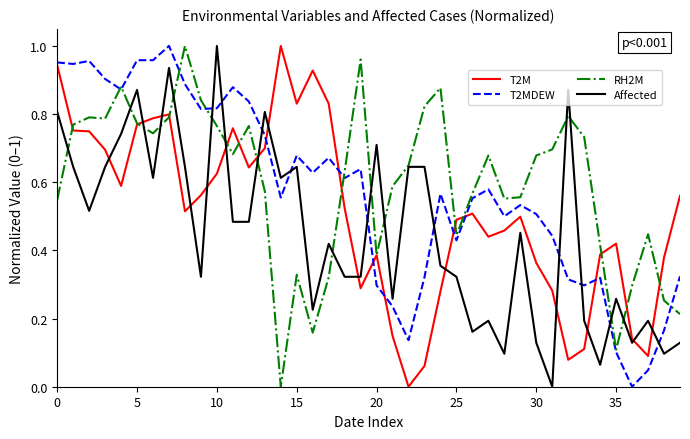

After their last crossing, which series has the higher values: T2M or Affected?

T2M